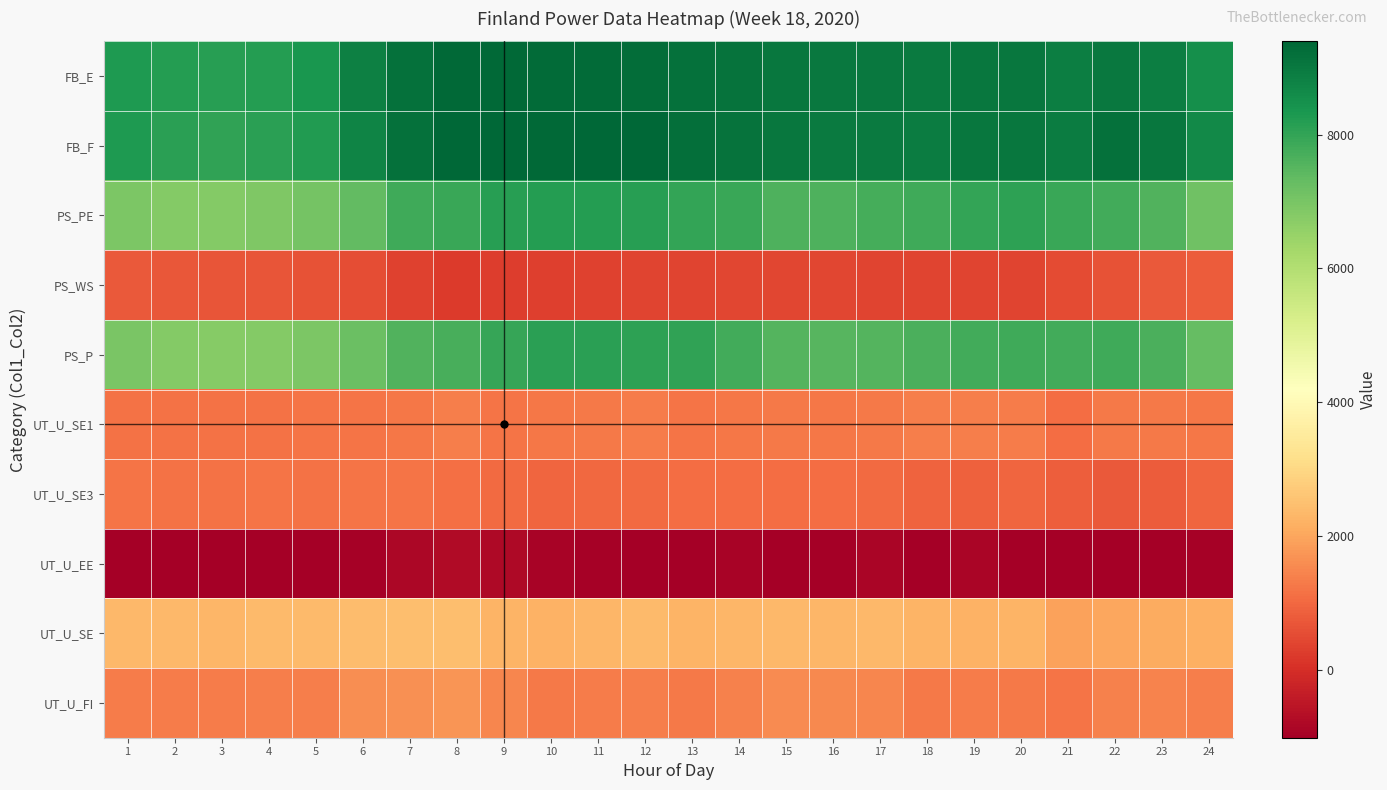

Reading left to right, transcribe all the data shown in this chart.

FB_E: 1=8286.0	2=8182.5	3=8157.5	4=8196.5	5=8349.0	6=8827.5	7=9165.0	8=9313.5	9=9346.5	10=9306.0	11=9281.5	12=9245.5	13=9162.0	14=9108.5	15=9045.0	16=8996.0	17=8999.5	18=8981.0	19=9033.5	20=9036.5	21=8904.5	22=8997.0	23=8891.0	24=8528.0
FB_F: 1=8257.5	2=8102.0	3=8022.0	4=8127.5	5=8246.0	6=8765.5	7=9161.5	8=9371.0	9=9380.5	10=9320.5	11=9392.5	12=9386.5	13=9226.0	14=9125.0	15=9064.5	16=8974.5	17=8971.0	18=8906.0	19=9059.0	20=9059.5	21=8927.0	22=9163.5	23=9038.0	24=8621.5
PS_PE: 1=6949.5	2=6831.0	3=6819.5	4=6874.0	5=7037.5	6=7348.5	7=7836.0	8=7916.5	9=8147.5	10=8202.0	11=8185.5	12=8168.5	13=8001.5	14=7889.0	15=7624.0	16=7631.0	17=7762.0	18=7846.0	19=7986.0	20=8070.5	21=7890.5	22=7797.0	23=7574.0	24=7128.0
PS_WS: 1=754.5	2=718.5	3=677.0	4=659.5	5=618.5	6=534.5	7=353.5	8=235.0	9=266.0	10=324.0	11=334.0	12=378.0	13=405.5	14=427.0	15=425.5	16=417.5	17=404.0	18=399.5	19=389.5	20=390.5	21=512.5	22=628.5	23=753.5	24=799.5
PS_P: 1=6977.0	2=6828.0	3=6767.0	4=6822.5	5=6942.5	6=7204.5	7=7573.0	8=7712.0	9=7955.5	10=8104.5	11=8114.5	12=8090.5	13=8011.5	14=7777.0	15=7553.0	16=7519.5	17=7530.0	18=7673.0	19=7778.0	20=7843.5	21=7777.0	22=7826.5	23=7651.0	24=7299.5
UT_U_SE1: 1=1164.0	2=1173.0	3=1161.0	4=1178.0	5=1198.0	6=1208.5	7=1258.0	8=1353.0	9=1220.5	10=1235.0	11=1278.0	12=1316.5	13=1198.0	14=1239.0	15=1262.0	16=1245.0	17=1290.5	18=1352.0	19=1368.0	20=1319.0	21=1098.0	22=1276.5	23=1297.0	24=1224.5
UT_U_SE3: 1=1183.5	2=1157.0	3=1156.5	4=1200.5	5=1163.0	6=1217.5	7=1219.5	8=1118.5	9=1051.5	10=972.0	11=1013.0	12=1052.0	13=1076.5	14=1063.5	15=1063.5	16=1063.5	17=1046.5	18=922.5	19=858.0	20=952.0	21=836.0	22=756.5	23=798.0	24=939.5
UT_U_EE: 1=-1012.5	2=-1002.5	3=-1005.0	4=-1015.0	5=-999.5	6=-961.5	7=-828.0	8=-752.5	9=-792.5	10=-931.5	11=-955.5	12=-1006.5	13=-999.0	14=-895.0	15=-1011.0	16=-1006.5	17=-852.5	18=-982.5	19=-885.0	20=-993.0	21=-995.5	22=-1003.5	23=-1015.0	24=-940.5
UT_U_SE: 1=2347.5	2=2330.0	3=2317.5	4=2378.5	5=2361.0	6=2426.0	7=2477.5	8=2471.5	9=2272.0	10=2207.0	11=2291.0	12=2368.5	13=2274.5	14=2302.5	15=2325.5	16=2308.5	17=2337.0	18=2274.5	19=2226.0	20=2271.0	21=1934.0	22=2033.0	23=2095.0	24=2164.0
UT_U_FI: 1=1333.0	2=1324.5	3=1309.5	4=1361.5	5=1358.5	6=1623.0	7=1652.0	8=1717.0	9=1476.5	10=1273.0	11=1332.5	12=1359.5	13=1273.5	14=1405.0	15=1575.5	16=1516.0	17=1493.5	18=1289.5	19=1338.0	20=1275.0	21=1203.0	22=1396.0	23=1444.5	24=1374.0